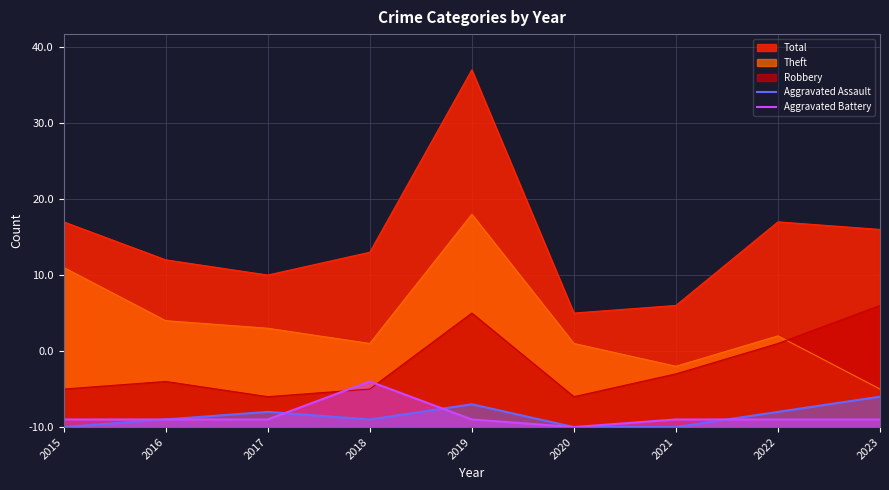

Which series changed the most between 2015 and 2018?

Theft